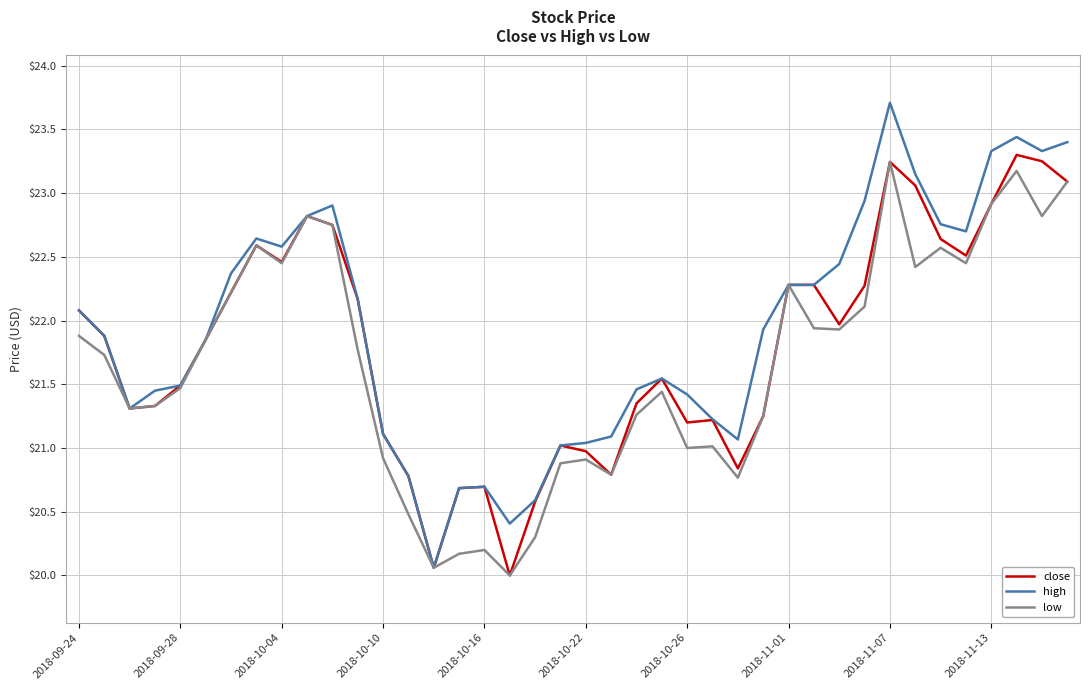

What is the highest value of the high series?

23.7